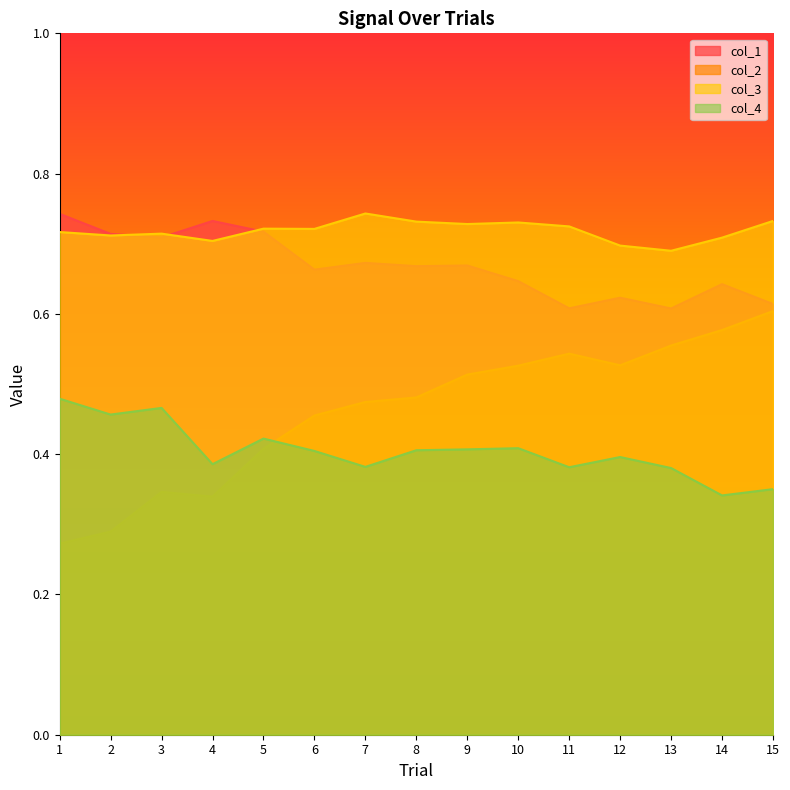

Reading left to right, transcribe all the data shown in this chart.

col_1: 1=0.7	2=0.7	3=0.7	4=0.7	5=0.7	6=0.7	7=0.7	8=0.7	9=0.7	10=0.6	11=0.6	12=0.6	13=0.6	14=0.6	15=0.6
col_2: 1=0.3	2=0.3	3=0.3	4=0.3	5=0.4	6=0.5	7=0.5	8=0.5	9=0.5	10=0.5	11=0.5	12=0.5	13=0.6	14=0.6	15=0.6
col_3: 1=0.7	2=0.7	3=0.7	4=0.7	5=0.7	6=0.7	7=0.7	8=0.7	9=0.7	10=0.7	11=0.7	12=0.7	13=0.7	14=0.7	15=0.7
col_4: 1=0.5	2=0.5	3=0.5	4=0.4	5=0.4	6=0.4	7=0.4	8=0.4	9=0.4	10=0.4	11=0.4	12=0.4	13=0.4	14=0.3	15=0.4